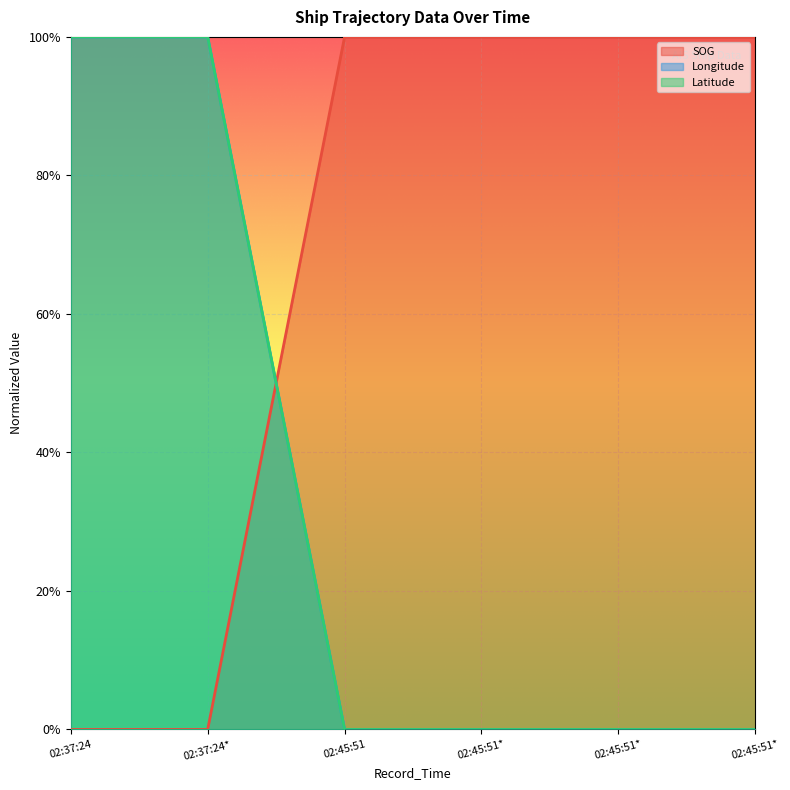

At how many categories does at least one series exceed 0?

6